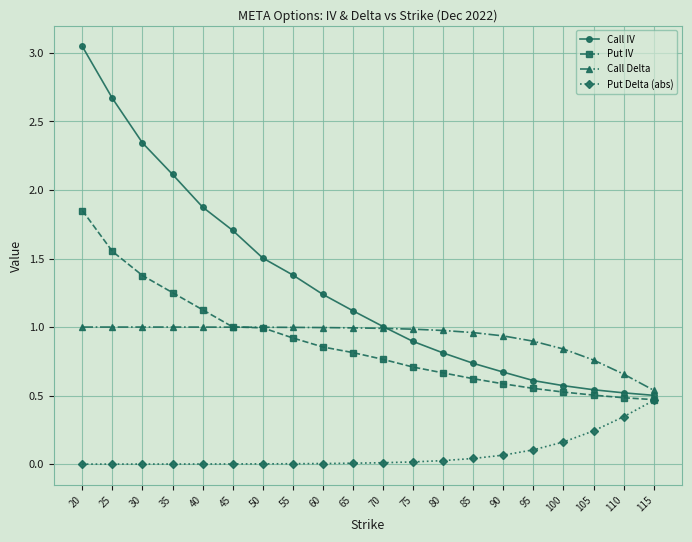

Which series has the largest total across all categories?

Call IV